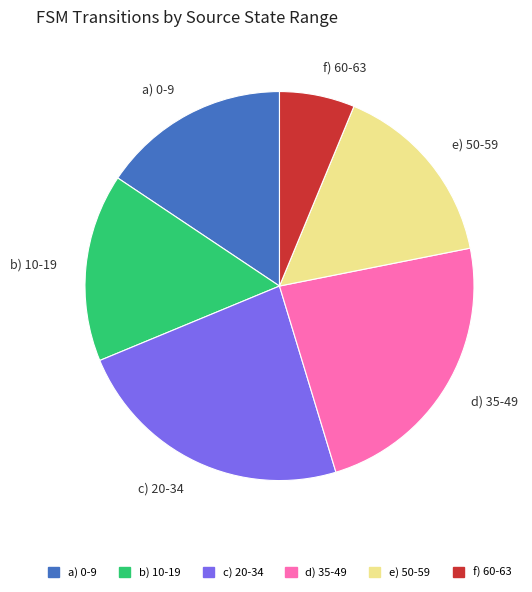

Is there any slice that represents more than half of the pie?

No